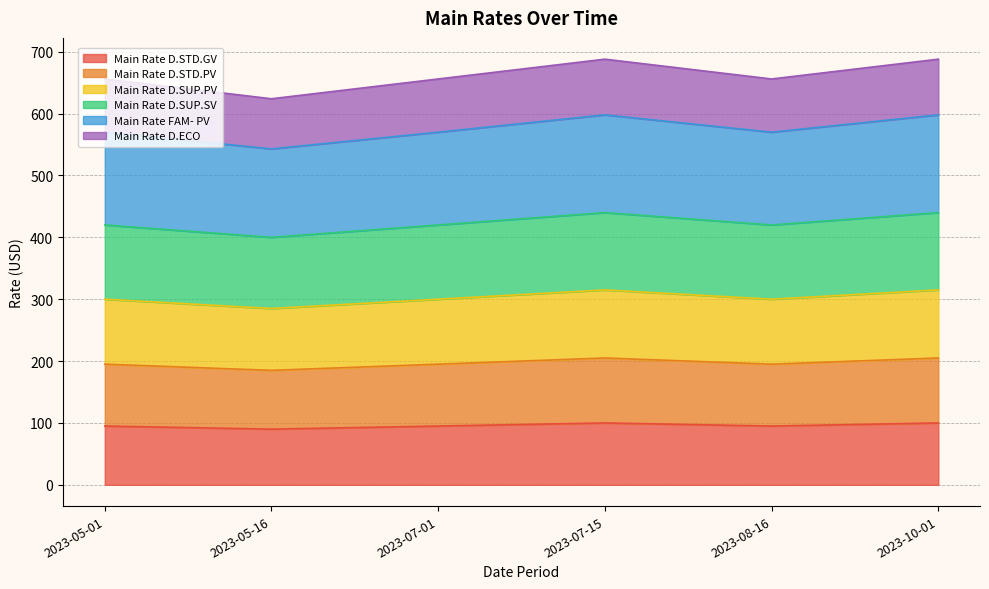

True or false: Main Rate FAM- PV and Main Rate D.STD.PV intersect in this chart.

False